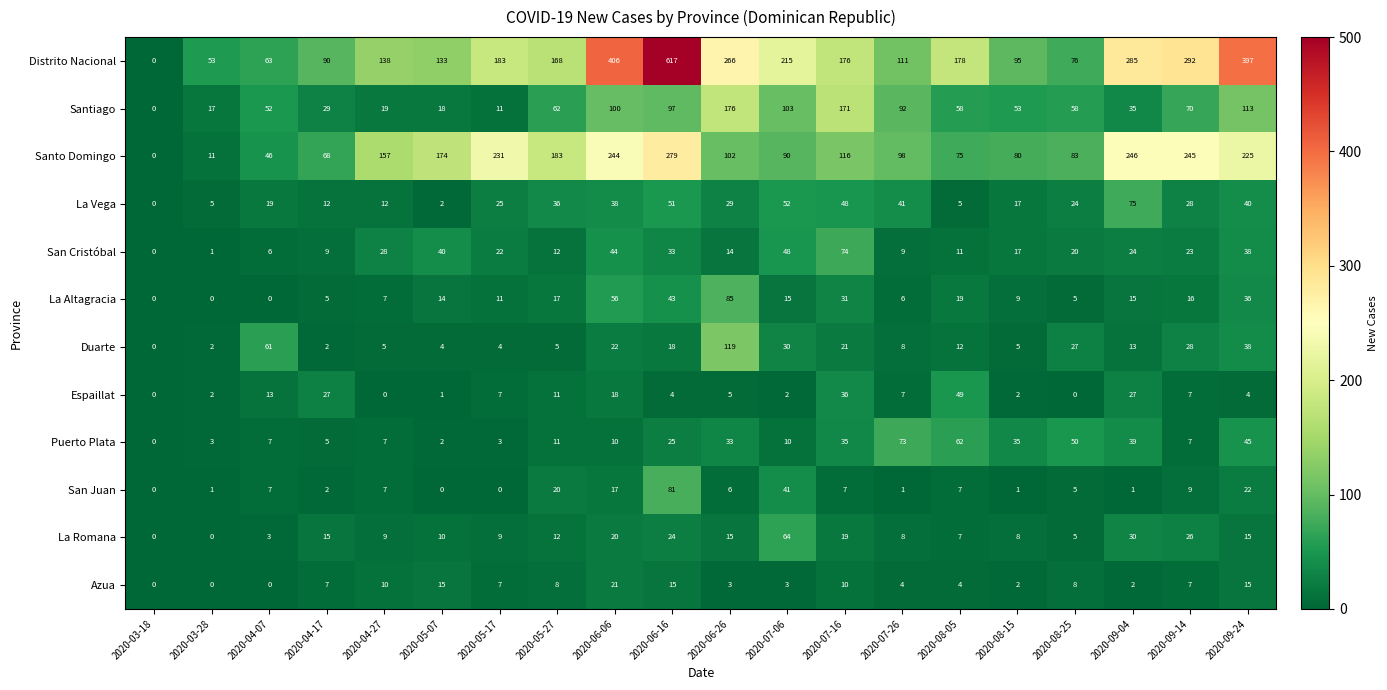

What is the total value across all series at 2020-07-06?

673